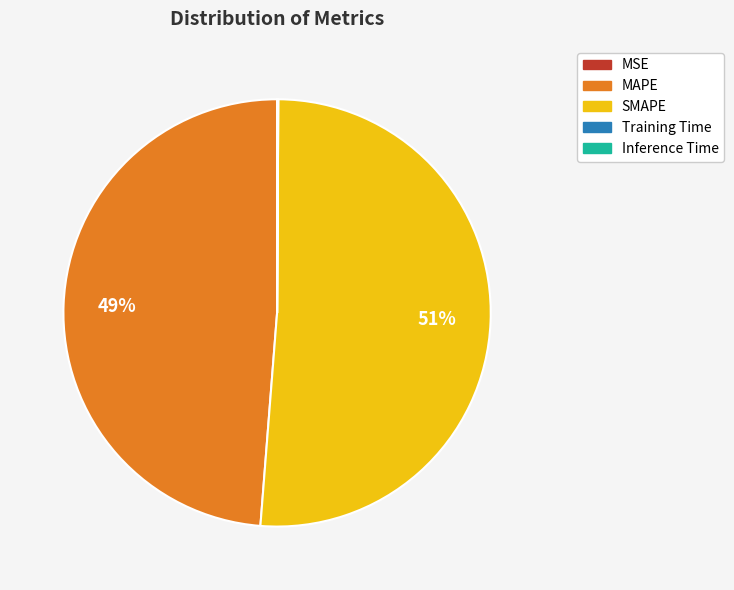

To the nearest percent, what is the average slice percentage?

20%